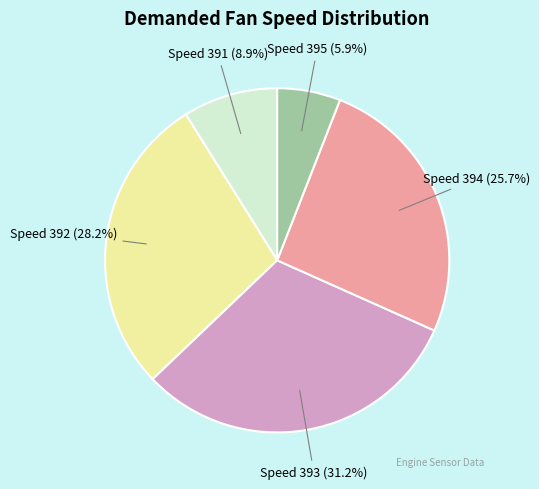

Rank the categories by value from highest to lowest.

Speed 393 (31.2%), Speed 392 (28.2%), Speed 394 (25.7%), Speed 391 (8.9%), Speed 395 (5.9%)